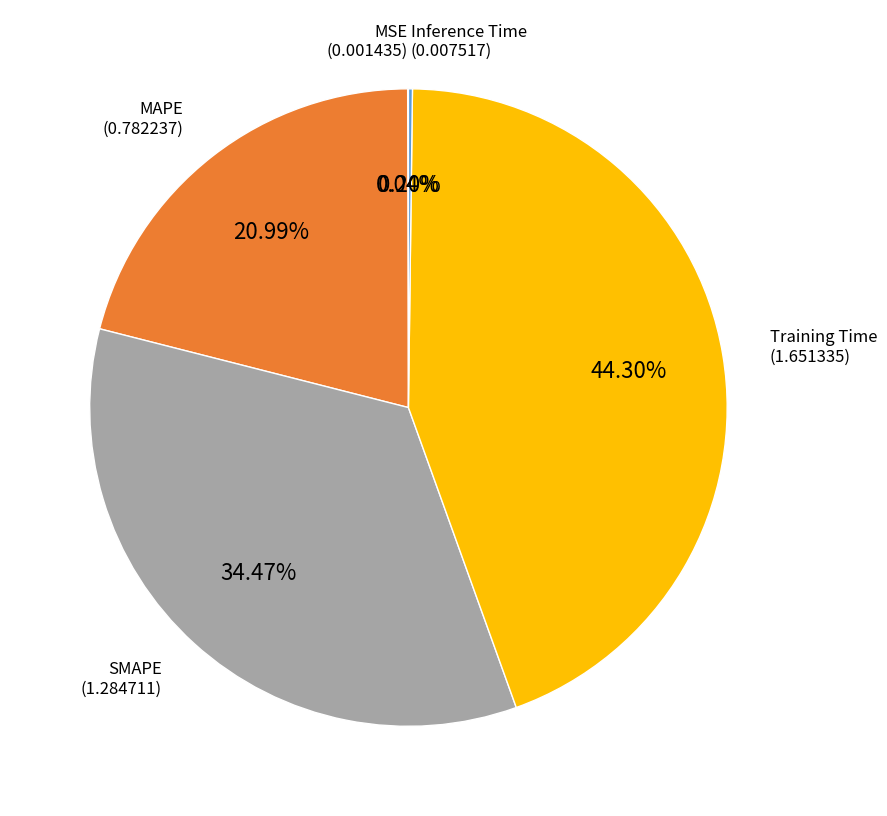

Does any single category account for the majority?

No